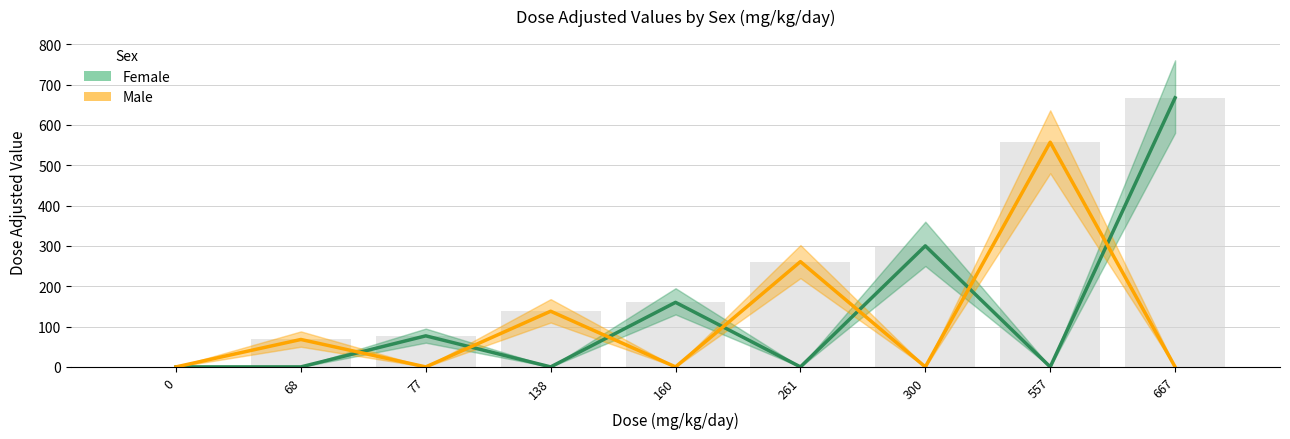

Reading right to left, extract all data points from this chart.

Female: 667=667	557=0	300=300	261=0	160=160	138=0	77=77	68=0	0=0
Male: 667=0	557=557	300=0	261=261	160=0	138=138	77=0	68=68	0=0